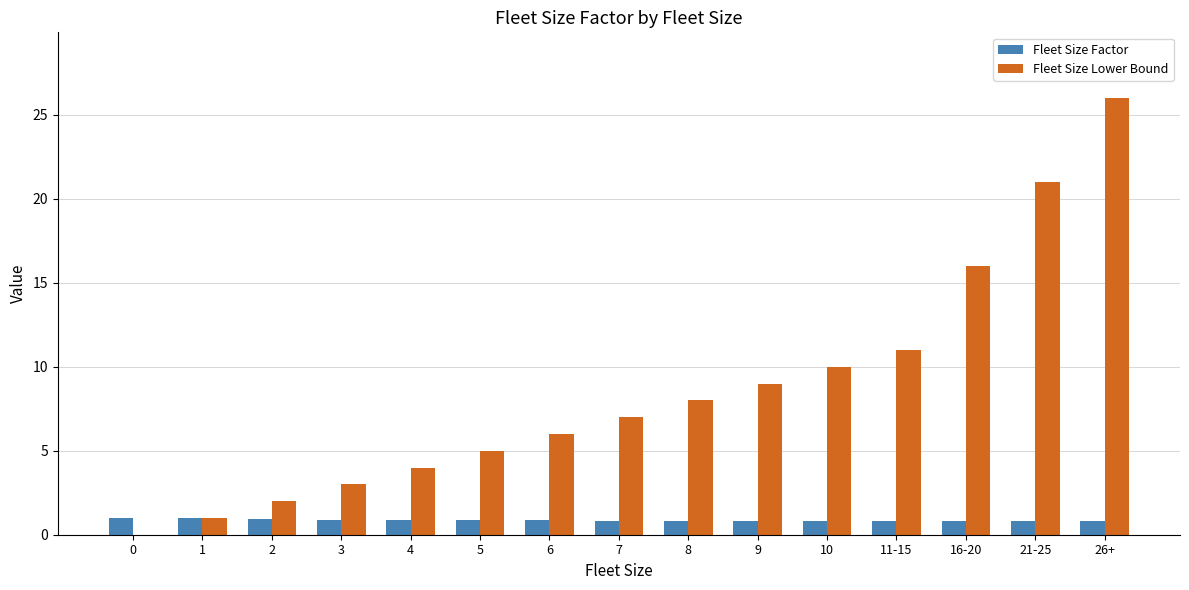

True or false: Fleet Size Lower Bound has a value of 6.0 at 6.

True